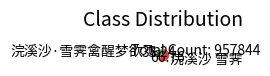

Is it true that 浣溪沙·雪霁禽醒梦欲飞 is 33% of the pie?

True